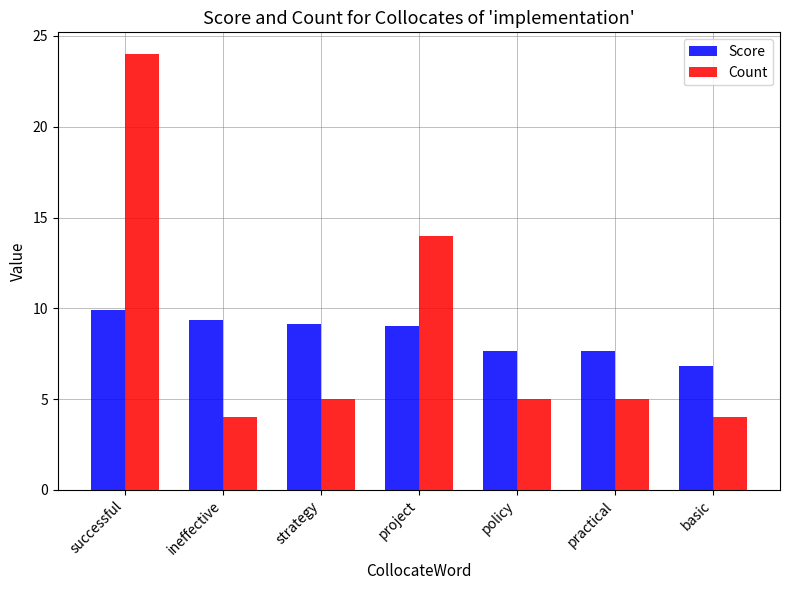

What is the smallest value displayed?

4.0